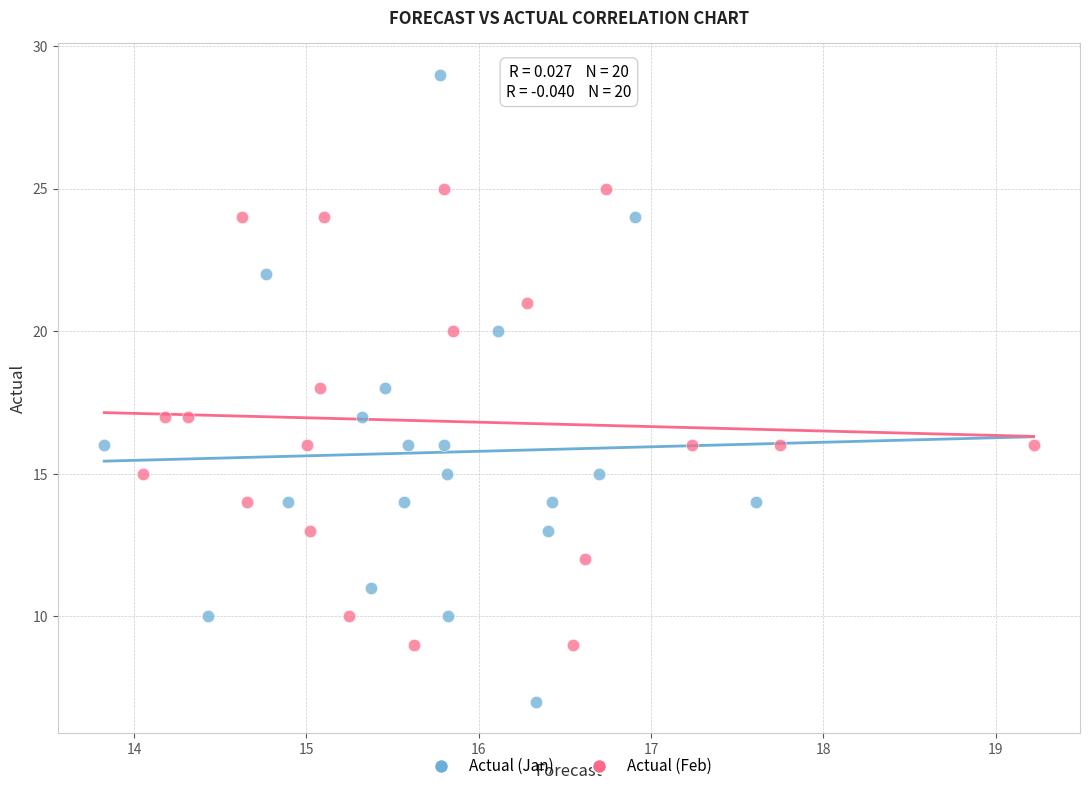

Which series has the largest Y range (max minus min)?

Actual (Jan)